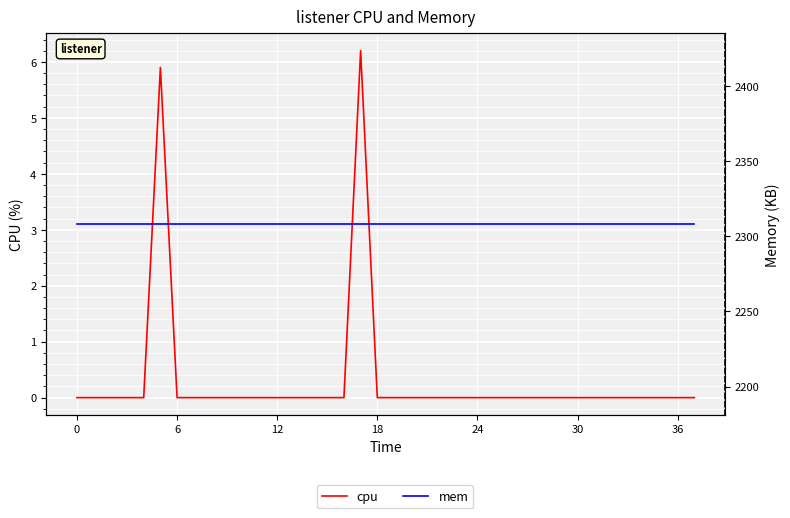

What is the difference between the maximum and minimum values in the cpu series?

6.2